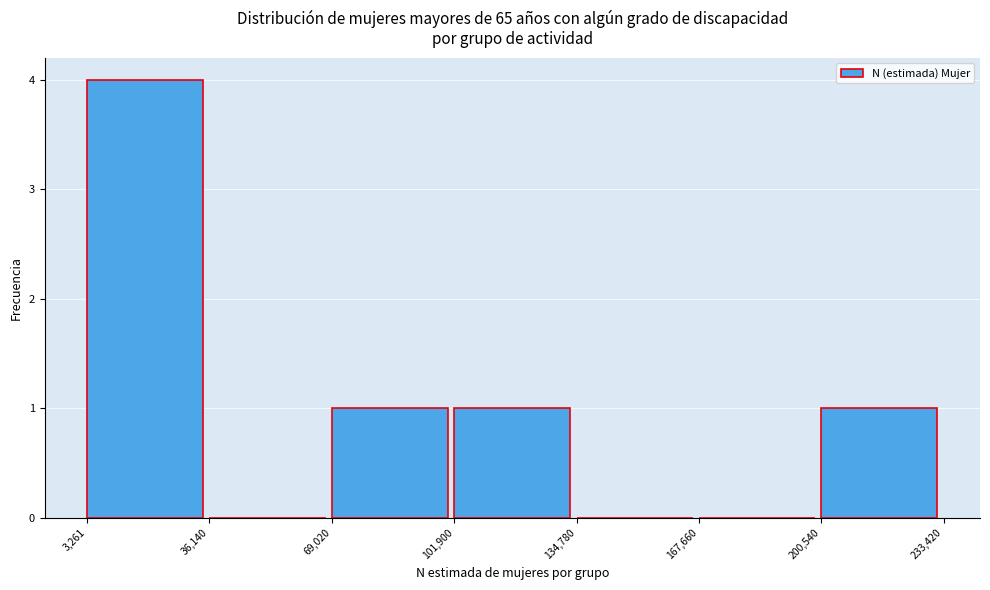

Which range on the x-axis has the tallest bar?

3,261 to 36,140